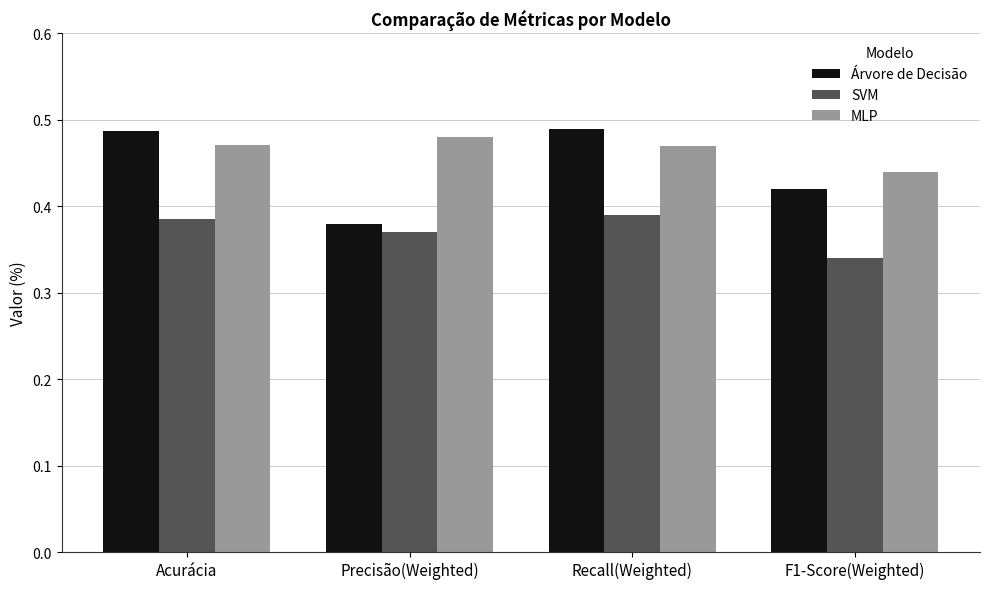

What is the difference between the highest and lowest values at F1-Score(Weighted)?

0.1